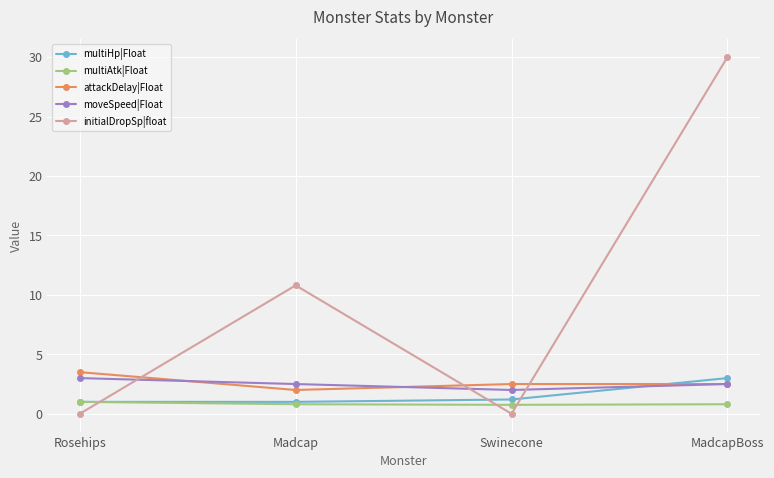

Between Madcap and MadcapBoss, which series saw the biggest shift?

initialDropSp|float